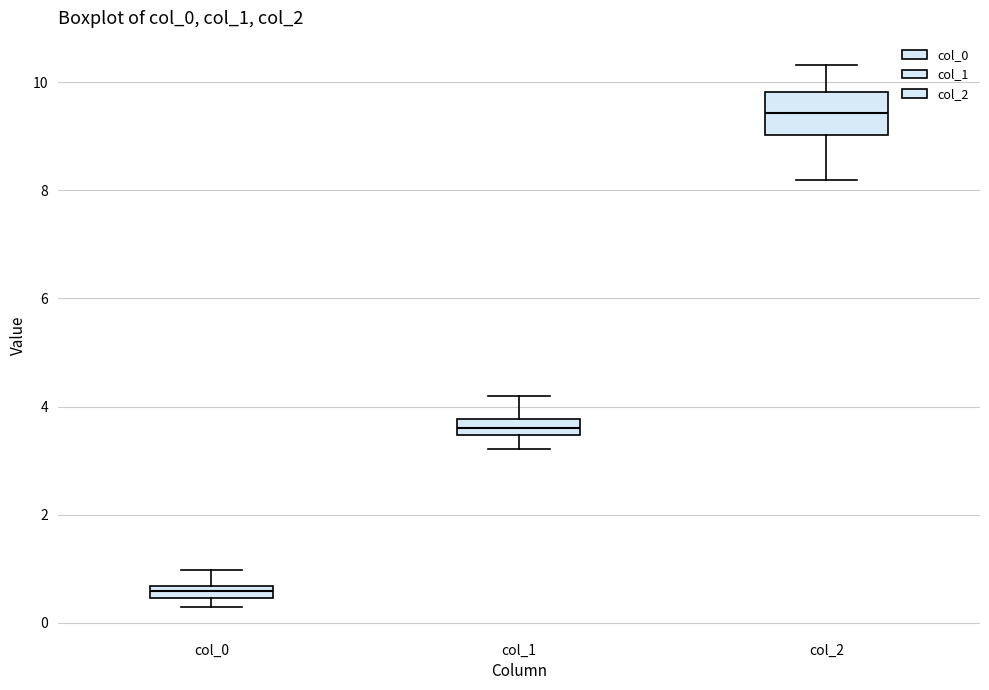

Which box is the tallest, from its lower edge to its upper edge?

col_2